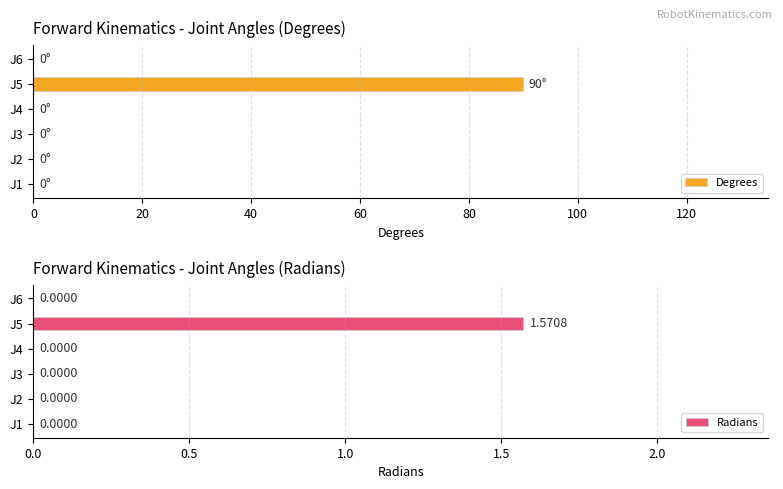

How many bars are there in total?

12